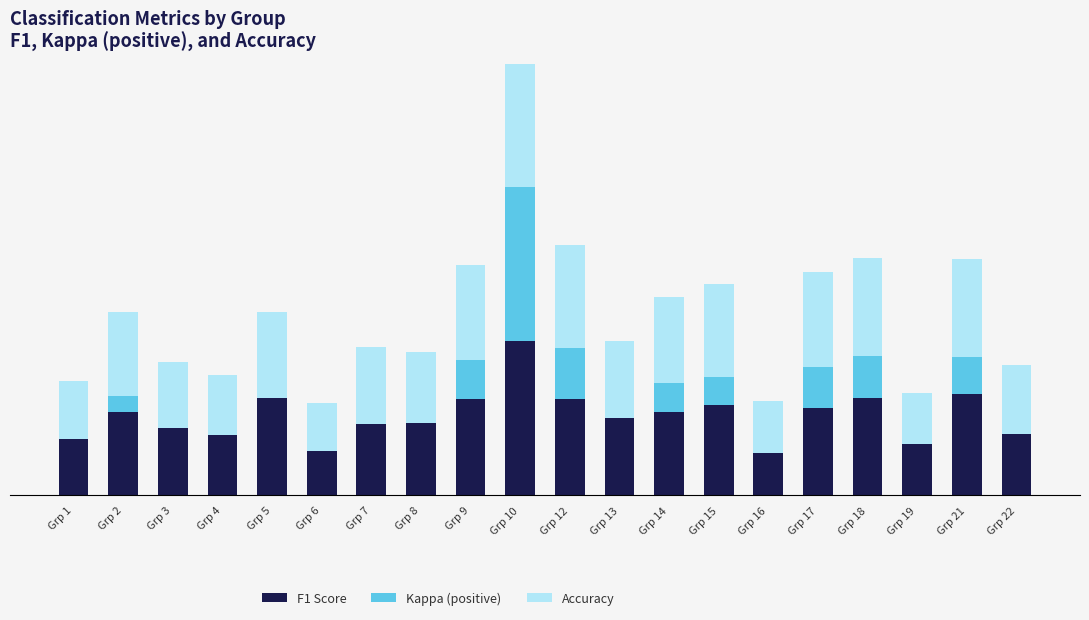

What is the value of the F1 Score bar at the 2nd from the left?

0.5